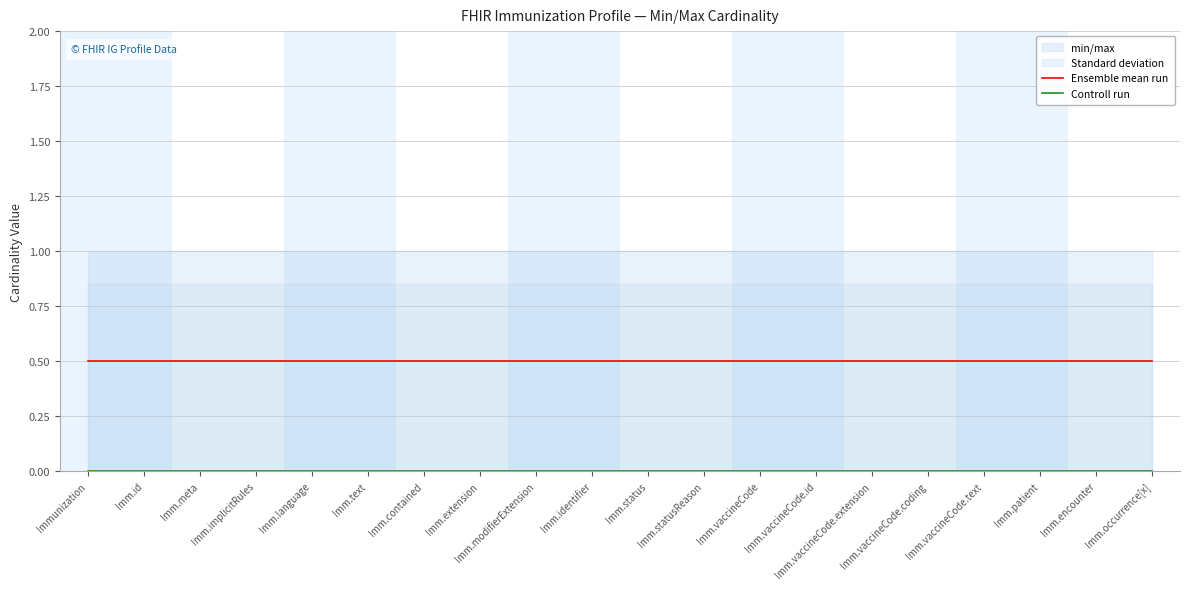

The value of Ensemble mean run at Imm.contained is 0.2. True or false?

False